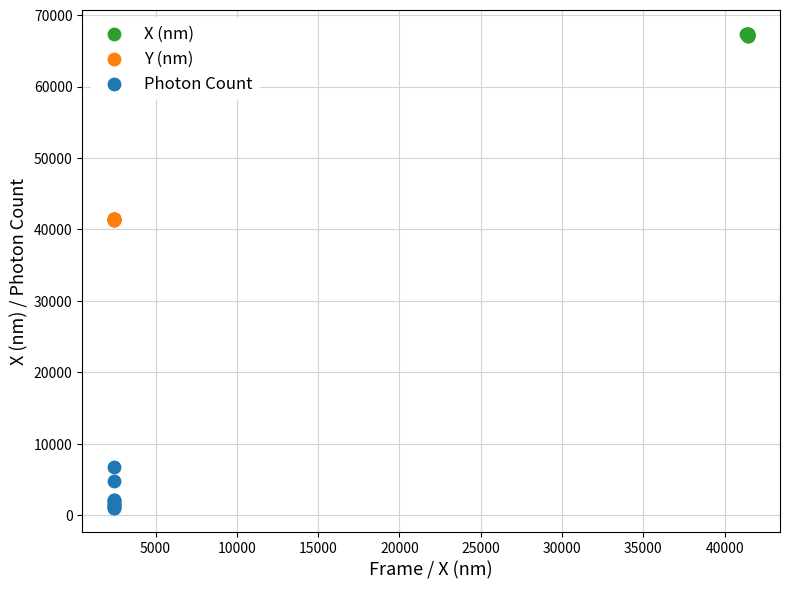

Which series has the largest Y range (max minus min)?

Photon Count